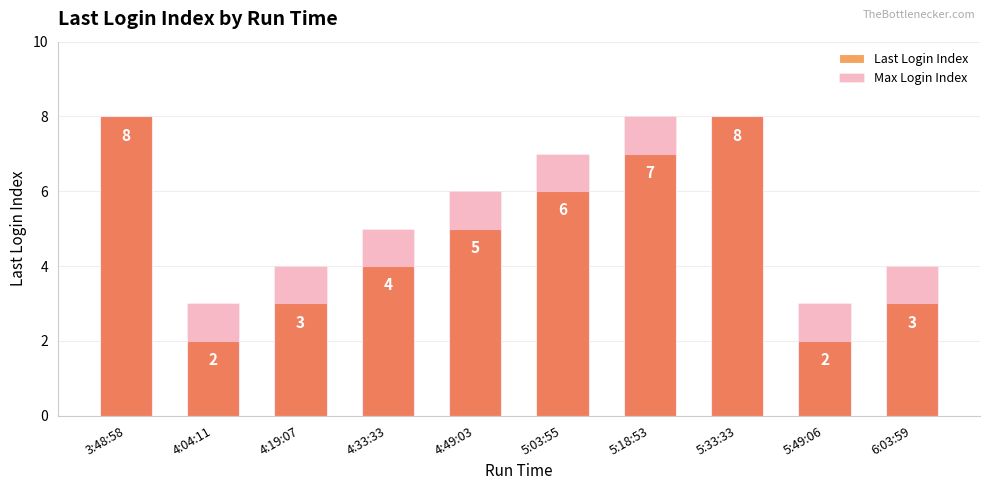

What value does the Last Login Index series have at 5:03:55?

6